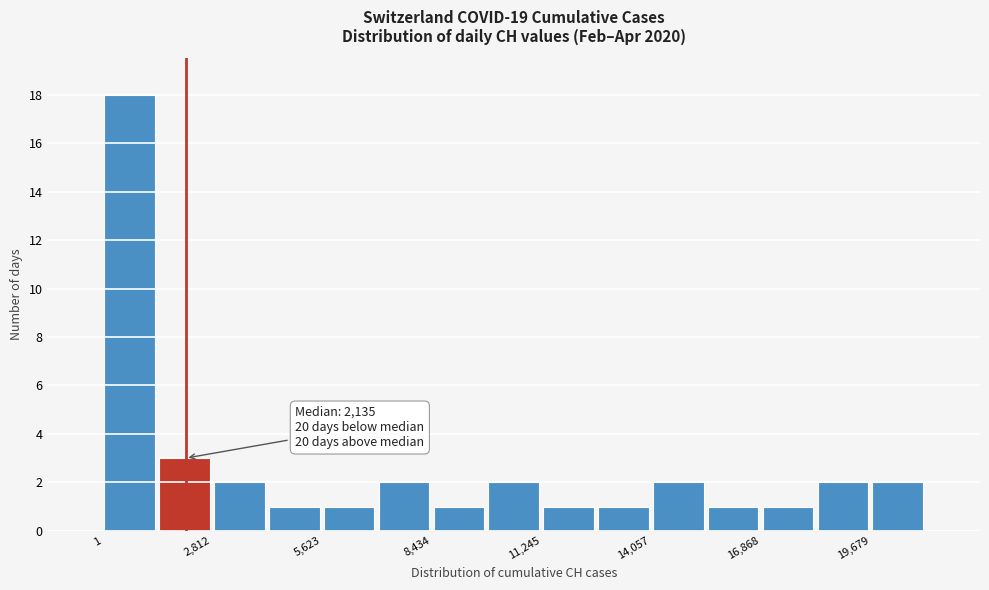

Around what value on the x-axis is the tallest bar? Give the approximate position of its centre, as read against the axis.

500